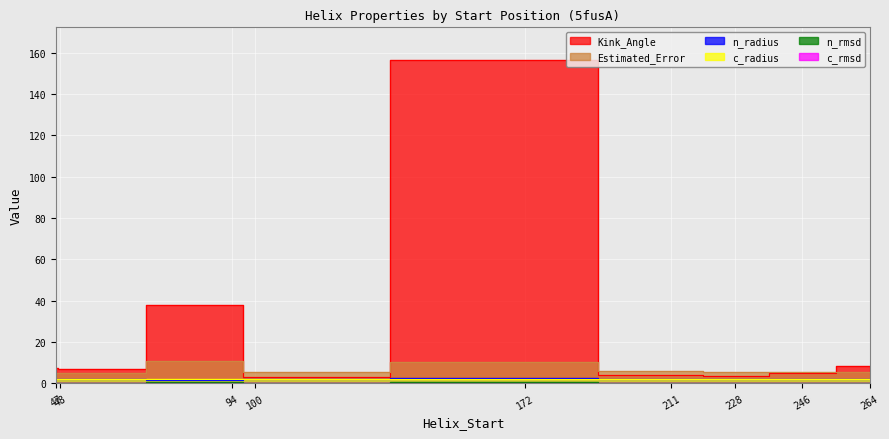

True or false: c_rmsd and Kink_Angle cross at least once.

False